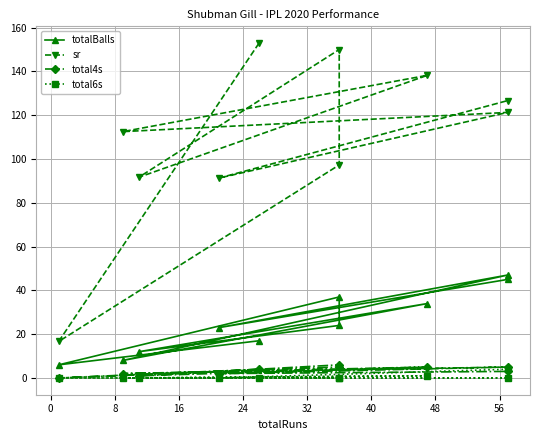

At 56, list the series in order from largest to smallest.

sr, totalBalls, total4s, total6s